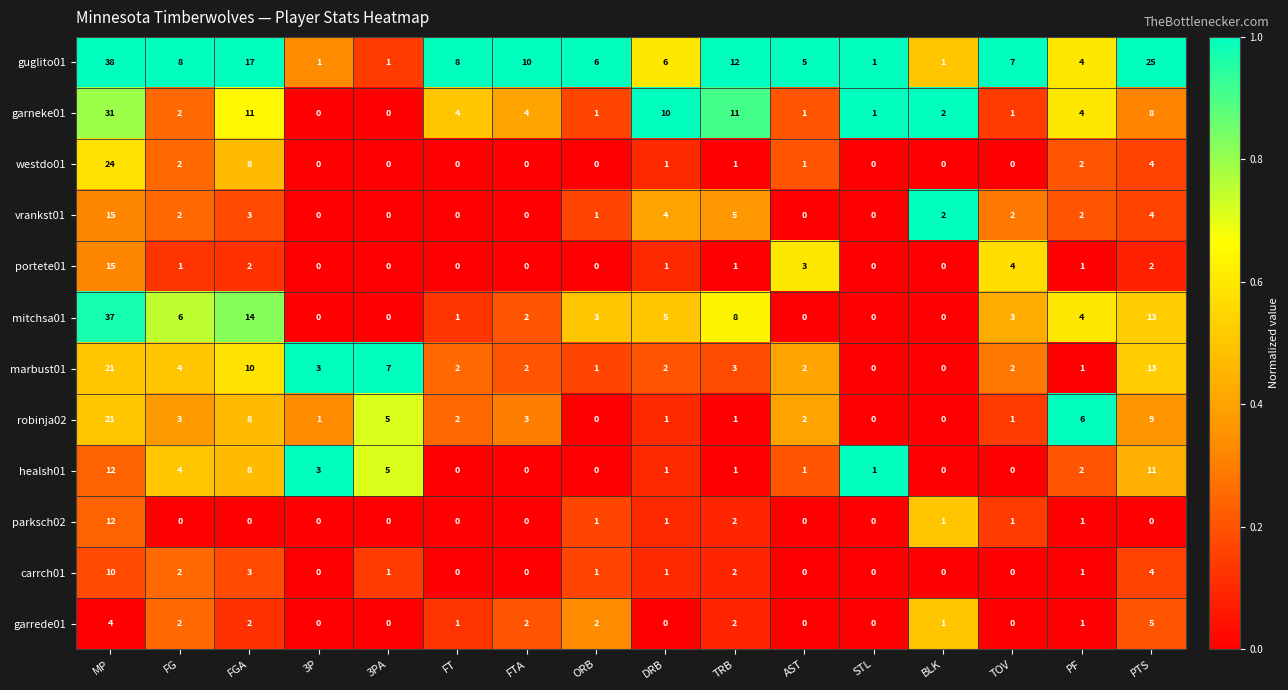

What is the difference between the maximum and minimum values in the portete01 series?

15